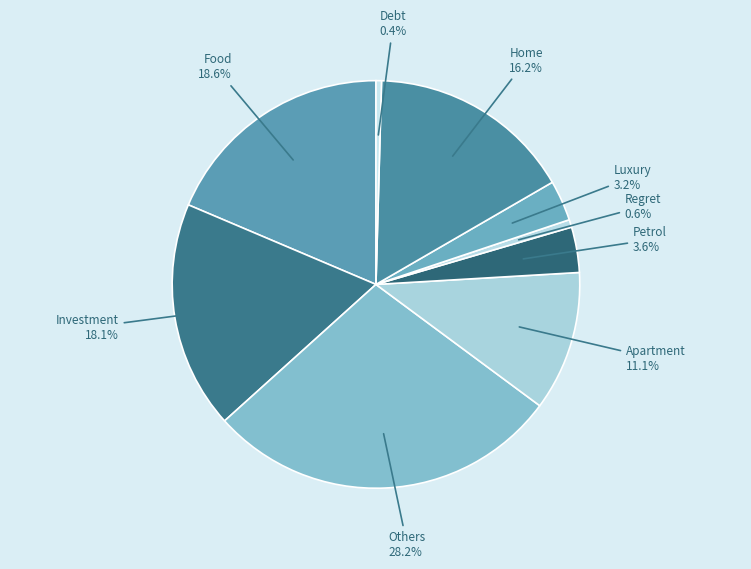

What percentage is the Luxury slice, to the nearest percent?

3%